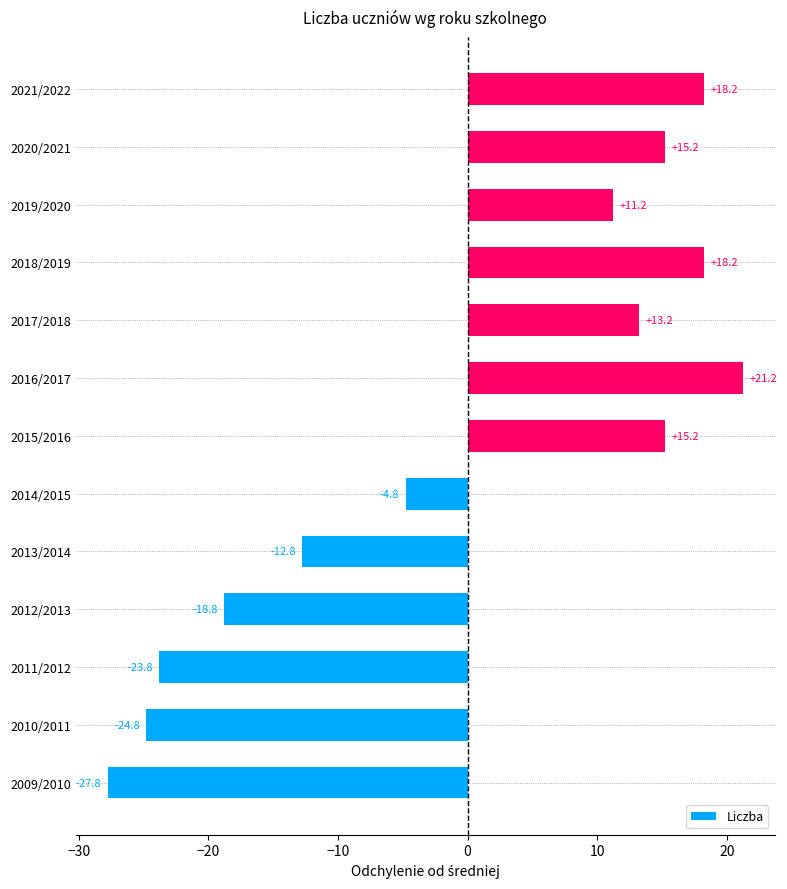

Does the chart contain stacked bars?

No